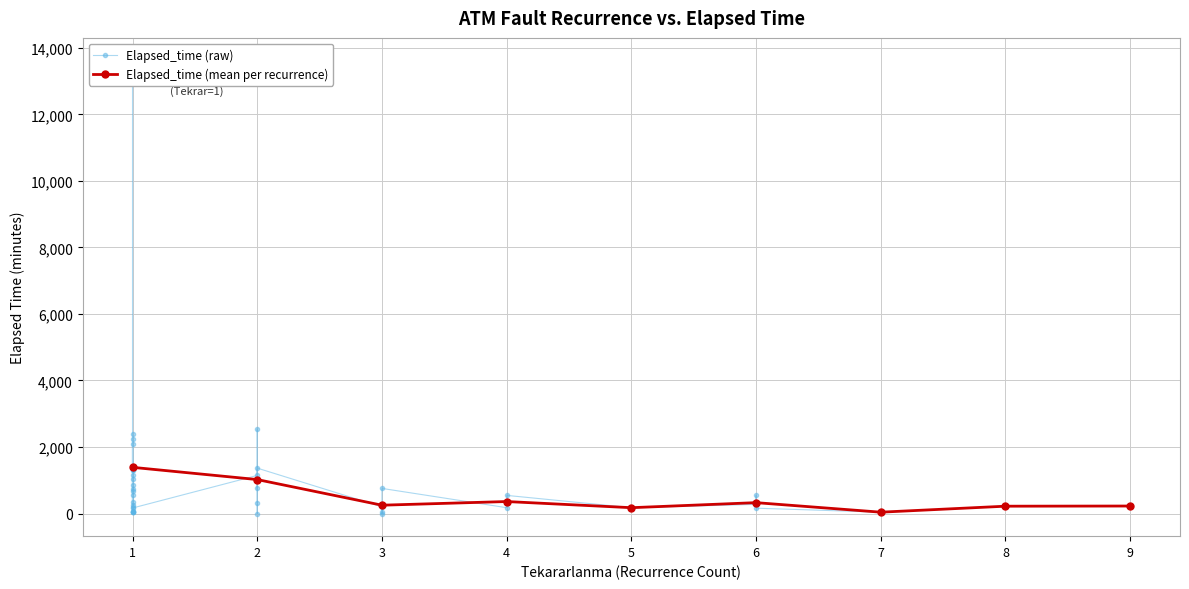

How many data points in Elapsed_time (mean per recurrence) are less than 250?

4